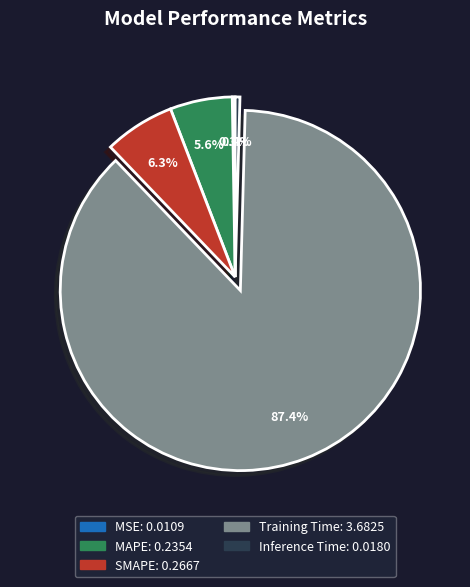

Which slice is the largest?

Training Time